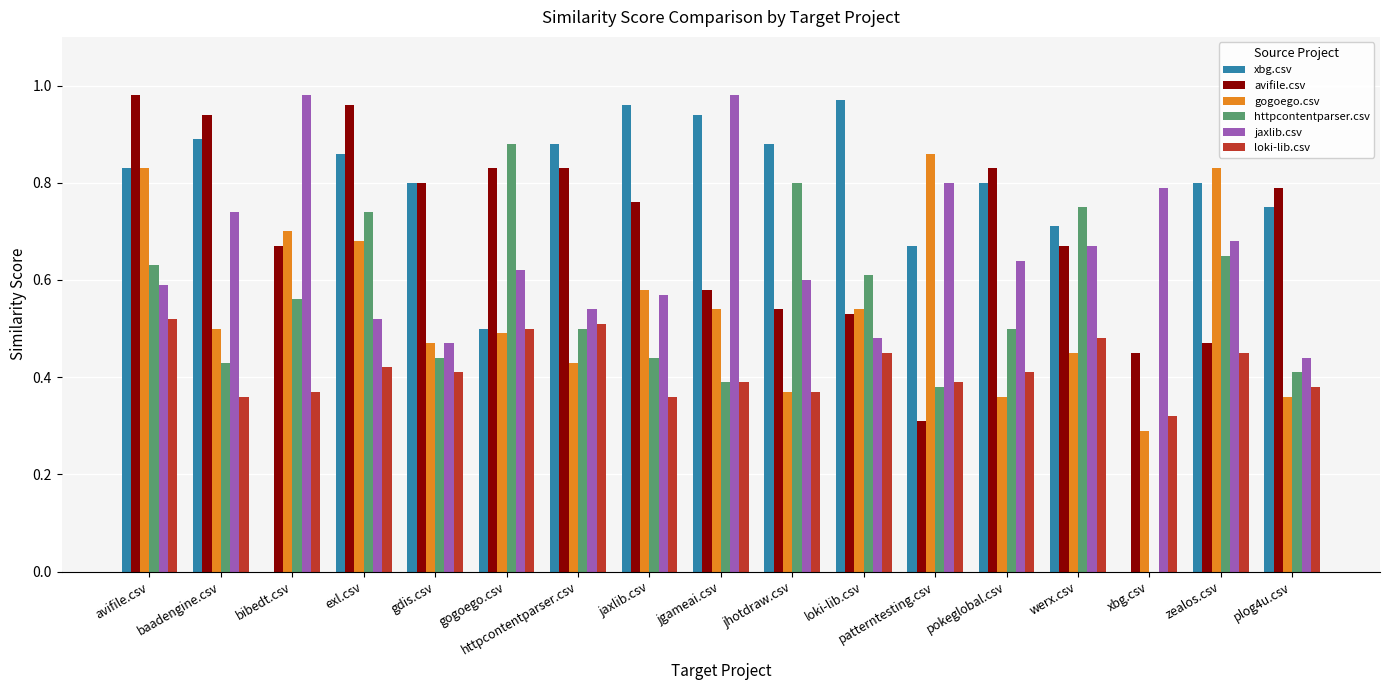

Count the httpcontentparser.csv values in the range 0 to 1.

17